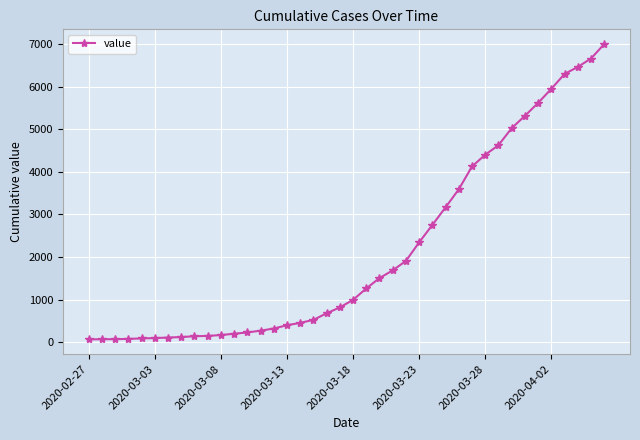

What is the difference between the second highest and minimum values?

6600